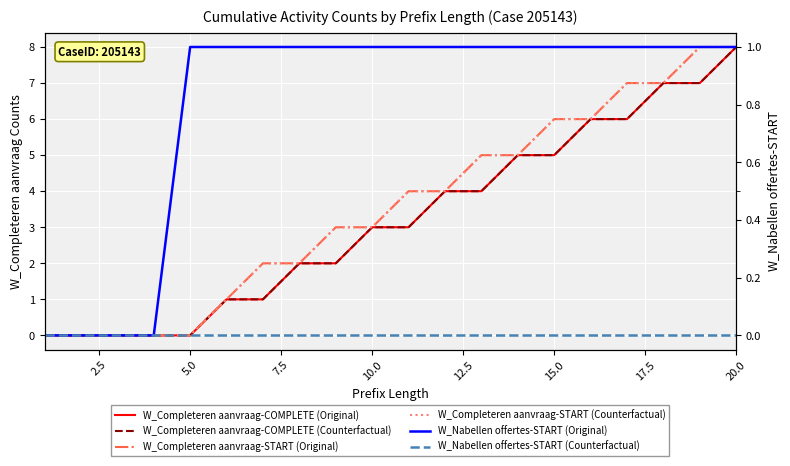

What is the value of the W_Nabellen offertes-START (Original) point at the 20th from the left?

1